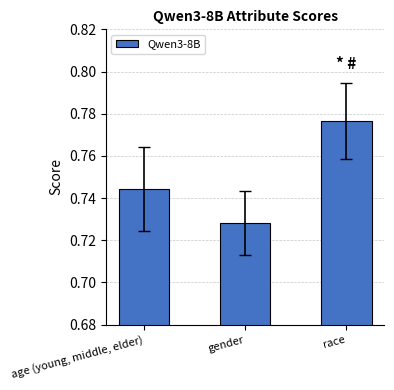

Where is the data nearest to the value 0?

gender